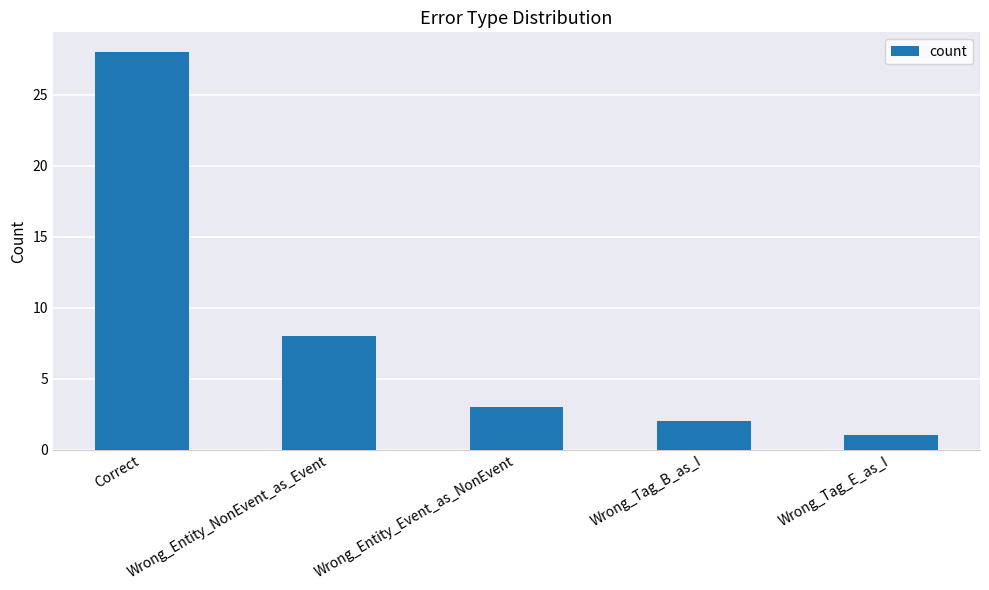

What is the label of the 1st bar from the right?

Wrong_Tag_E_as_I